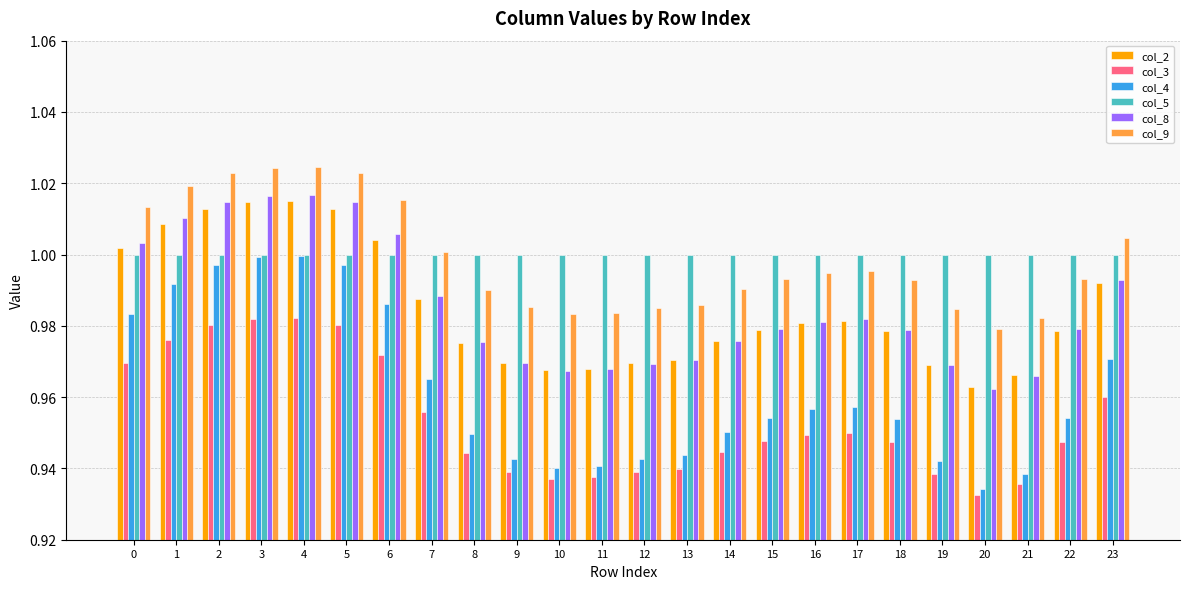

What are all the series names shown in the legend?

col_2, col_3, col_4, col_5, col_8, col_9